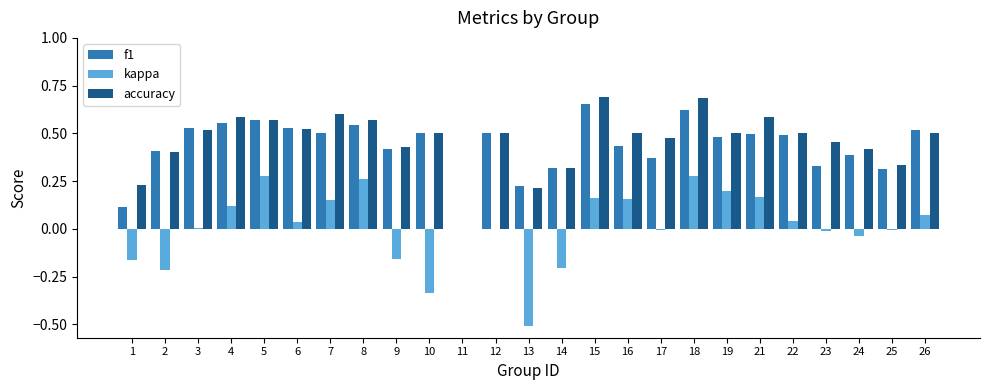

How many data points in f1 are above 0?

24